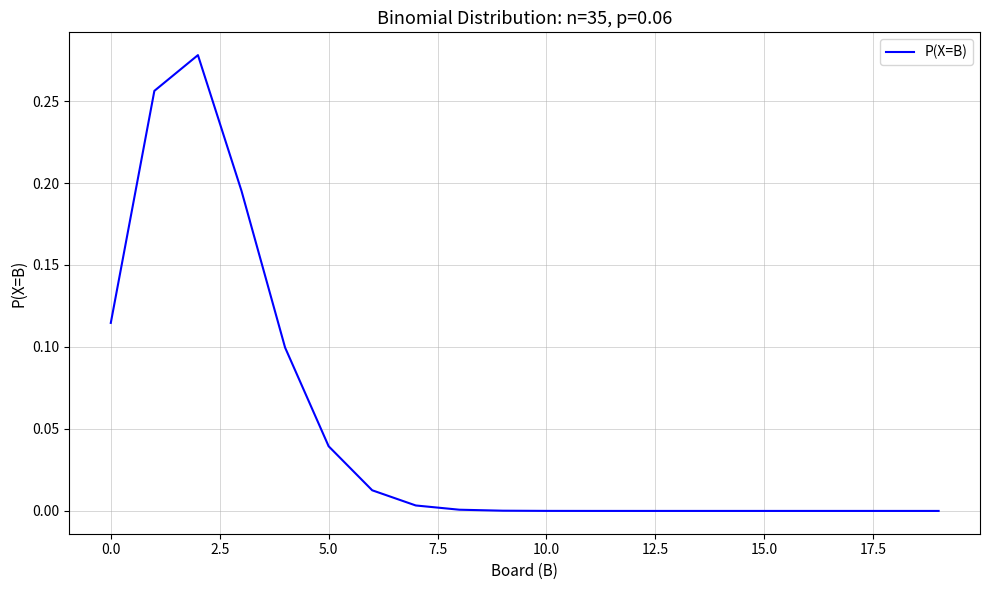

What is the label of the 3rd point from the right?

17